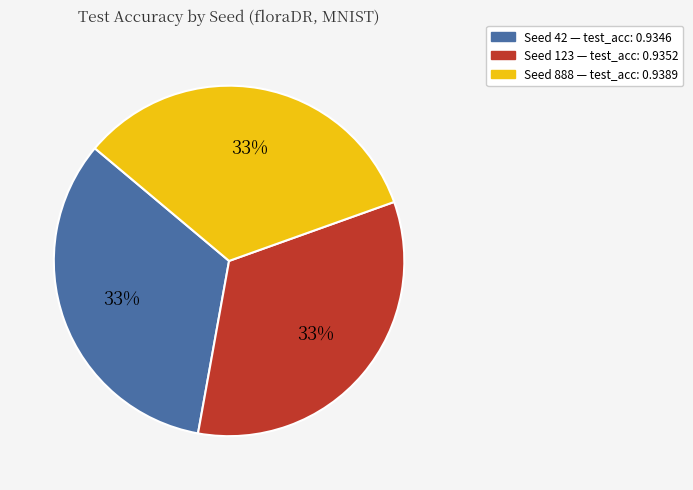

To the nearest percent, what is the average slice percentage?

33%